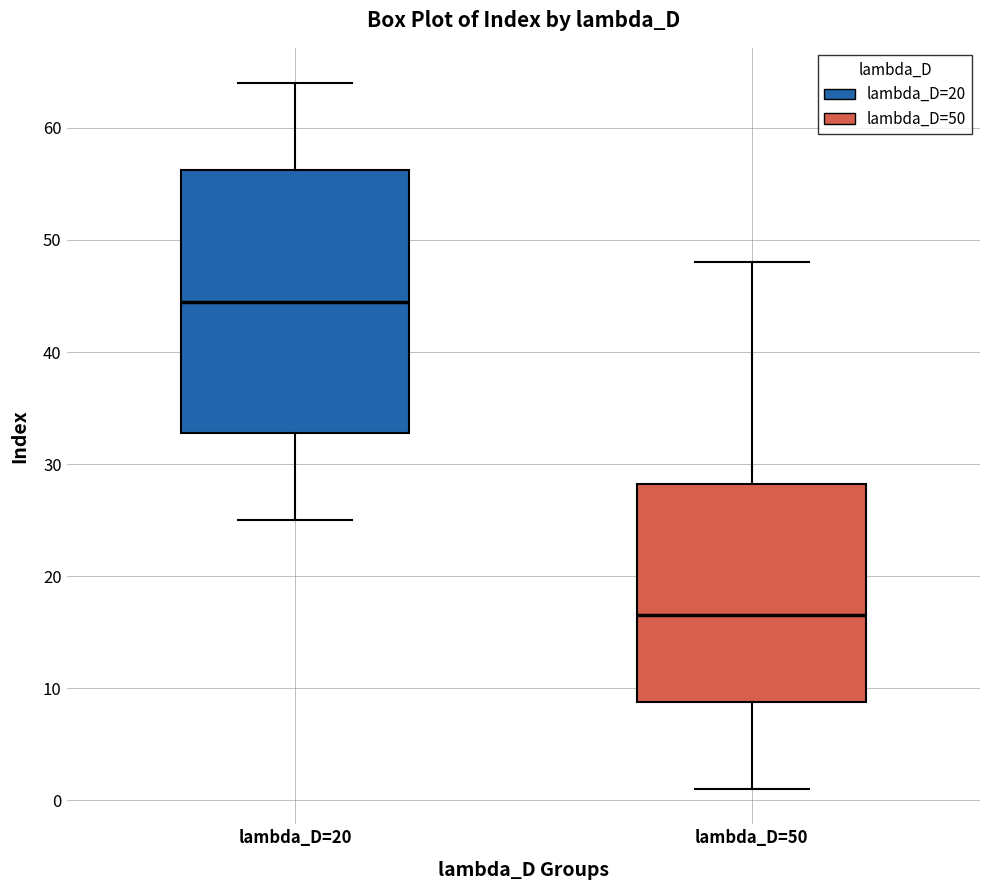

Which box's median line is the highest?

lambda_D=20